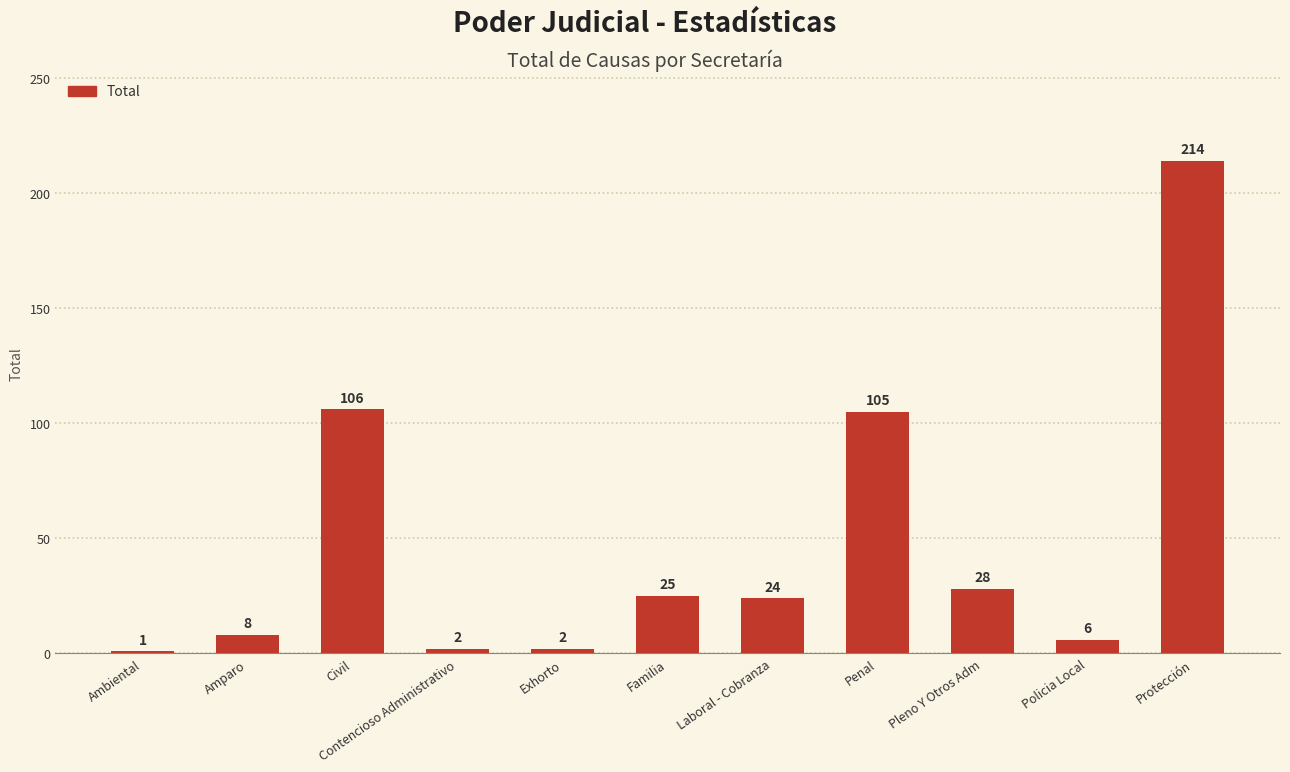

Which has a higher value, Protección or Penal?

Protección